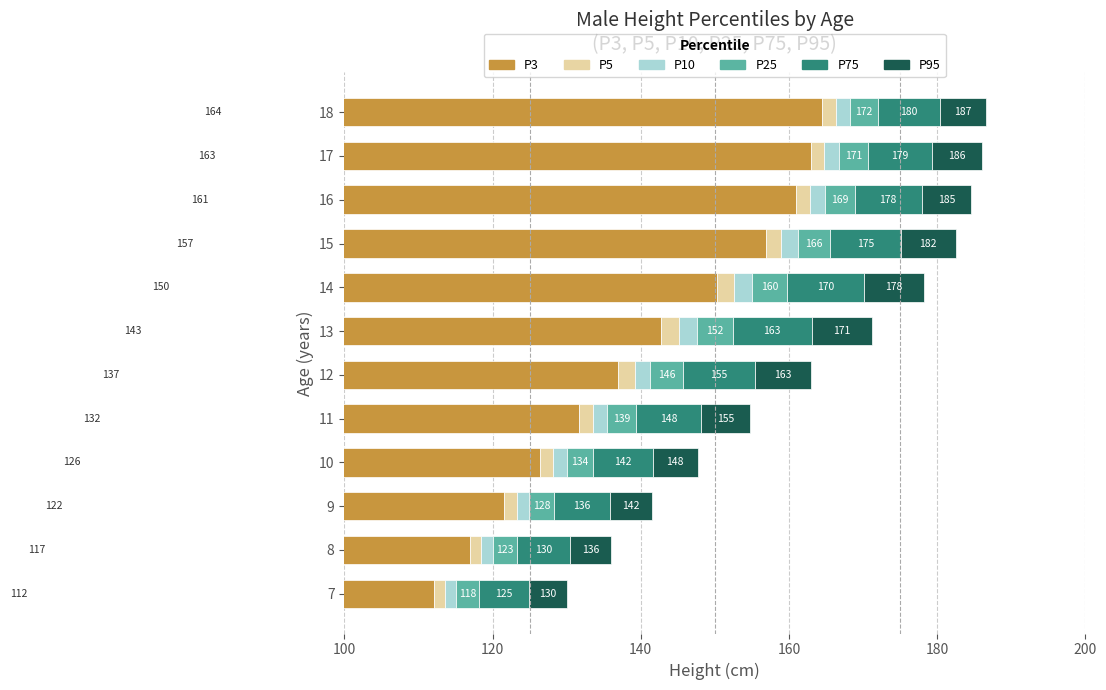

How many distinct data groups are displayed?

6